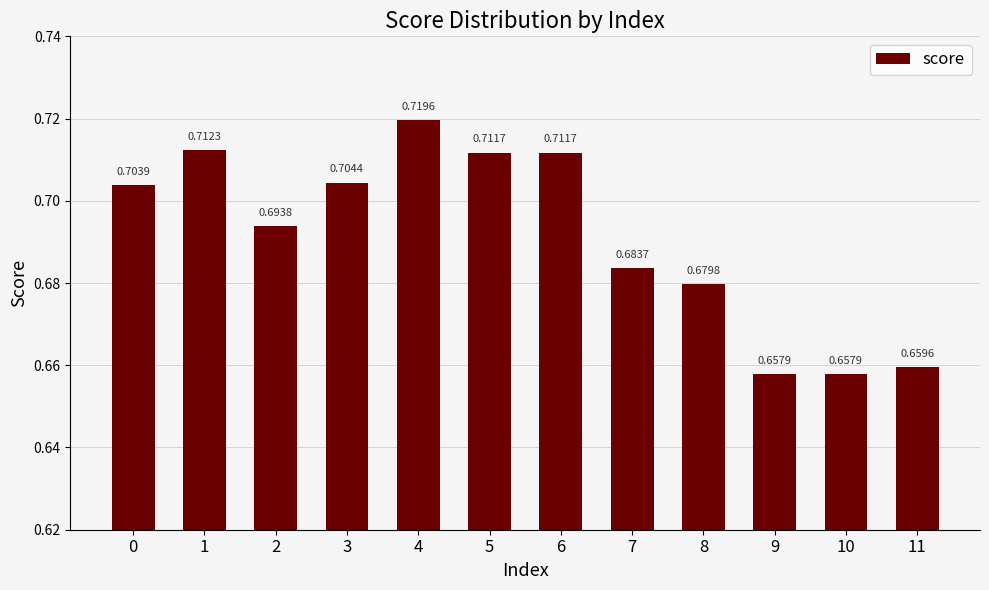

What is the sum of the values at 8 and 4?

1.4